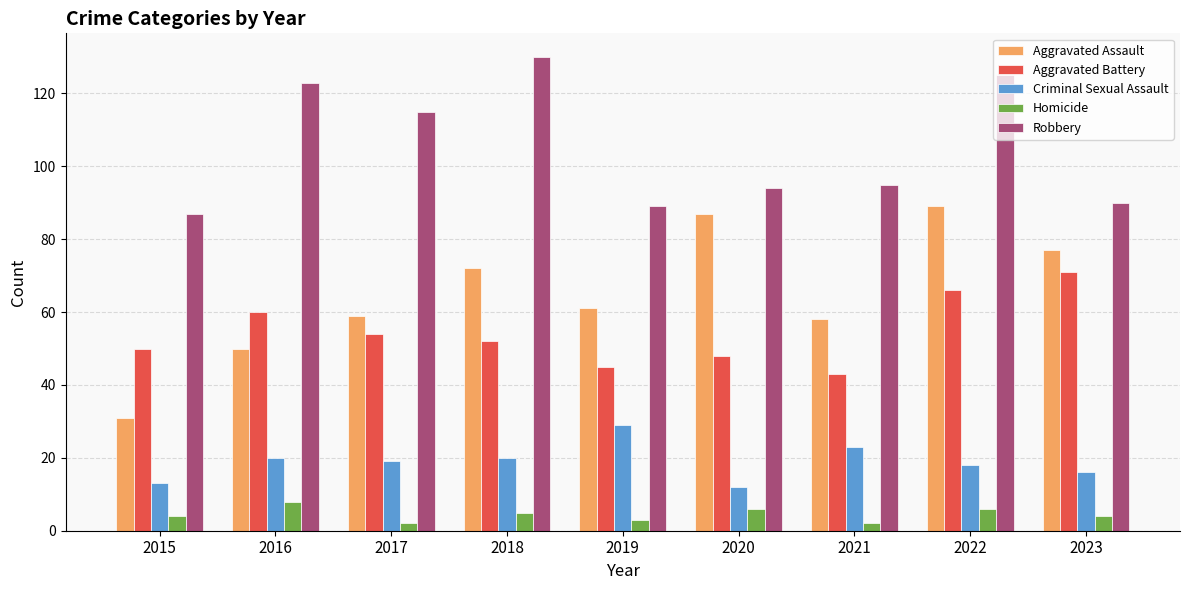

What is the difference between the maximum and second lowest values in the Robbery series?

41